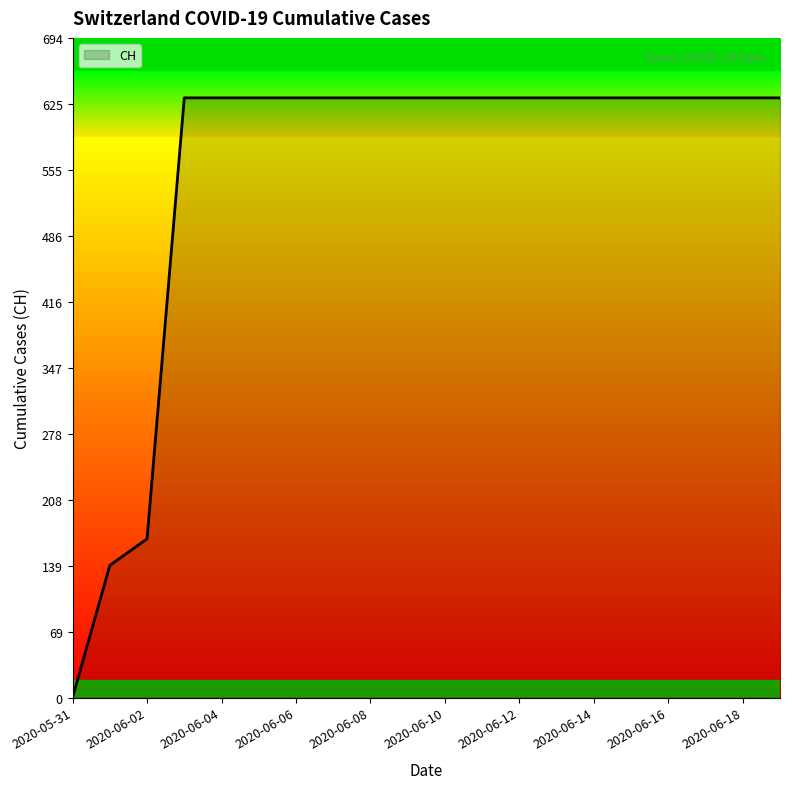

How many categories are shown in the chart?

20